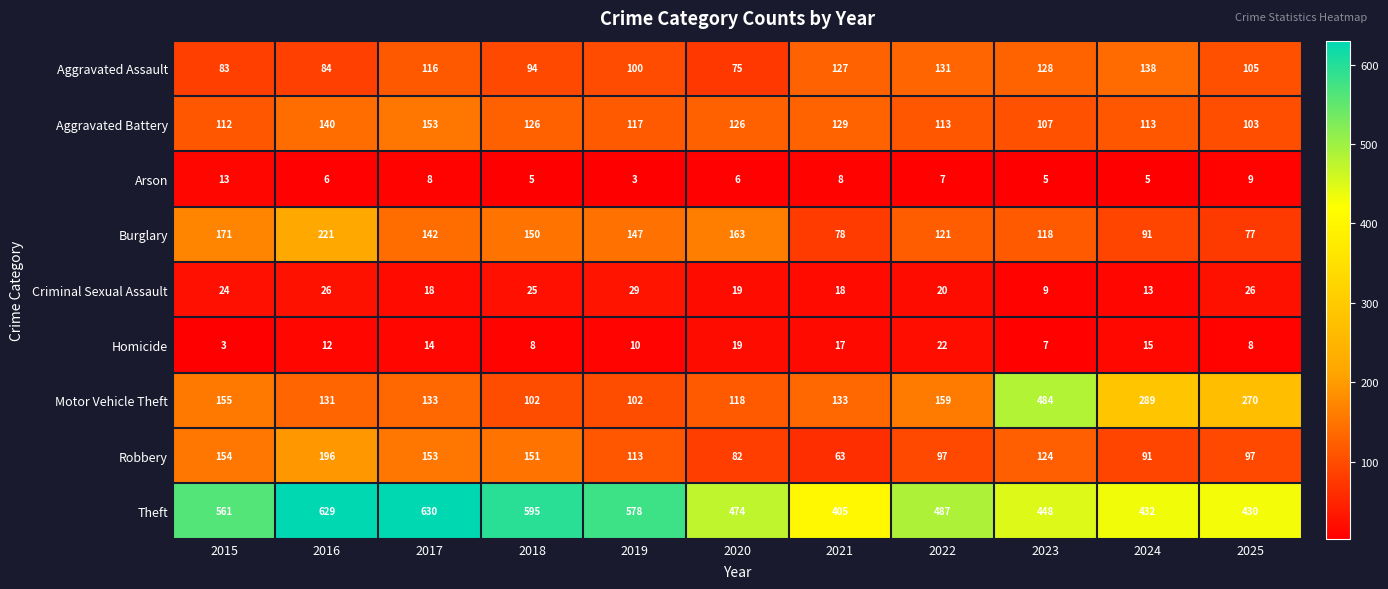

At which category is the sum across all series the highest?

2016